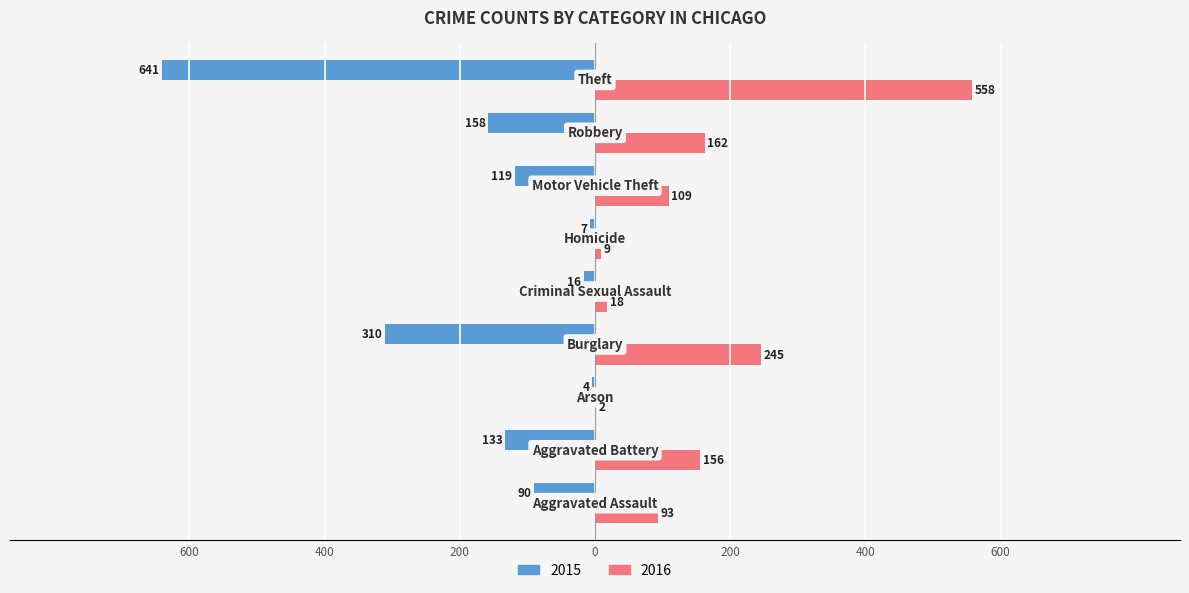

What are all the series names shown in the legend?

2015, 2016